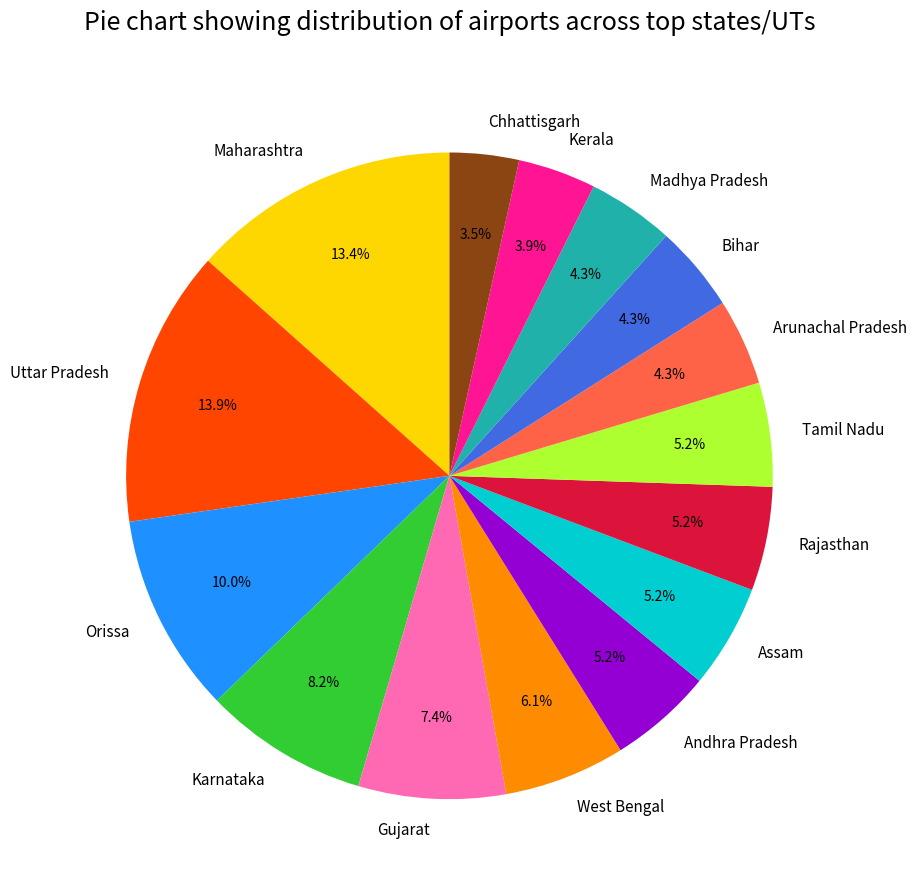

Count the number of slices in the pie.

15